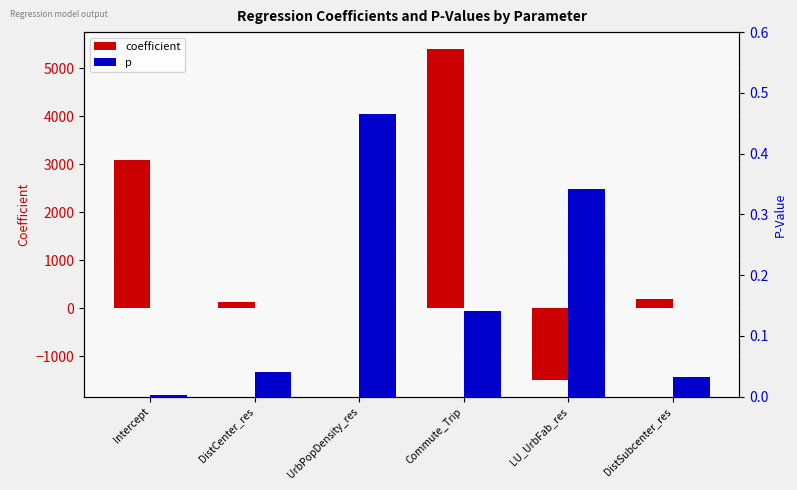

Rank the series by their average value, from lowest to highest.

p, coefficient